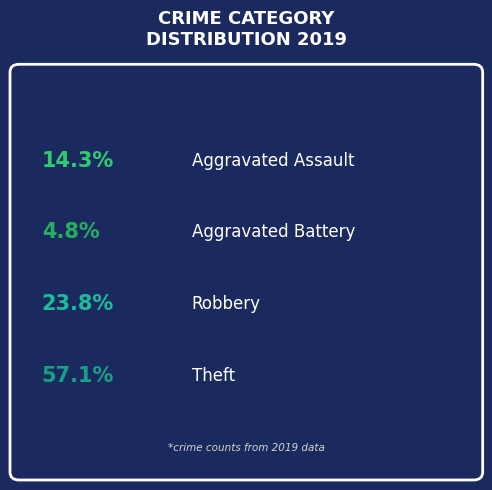

Combined, what portion of the pie is Aggravated Battery and Robbery?

28.6%